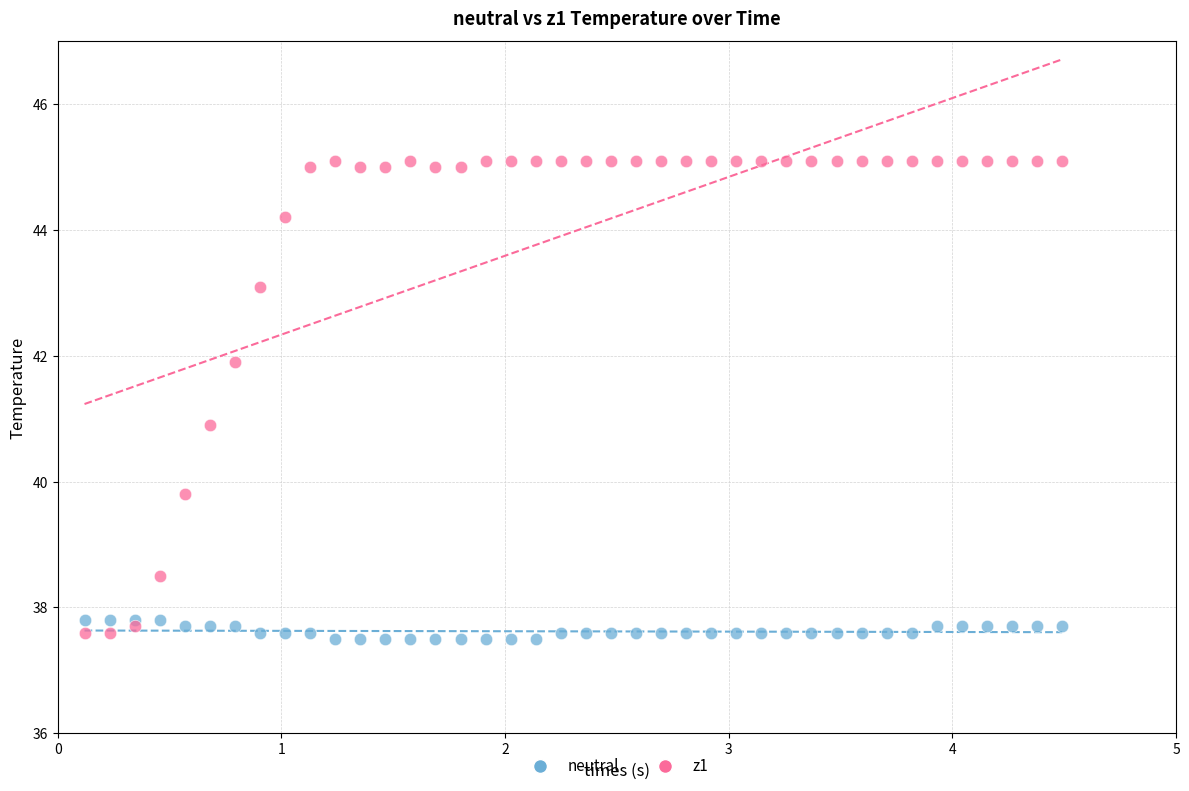

Which series has the widest spread of Y values?

z1